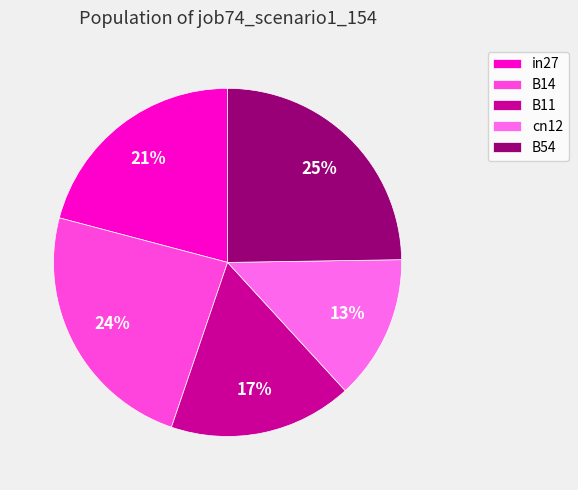

True or false: in27 accounts for 21% of the total.

True